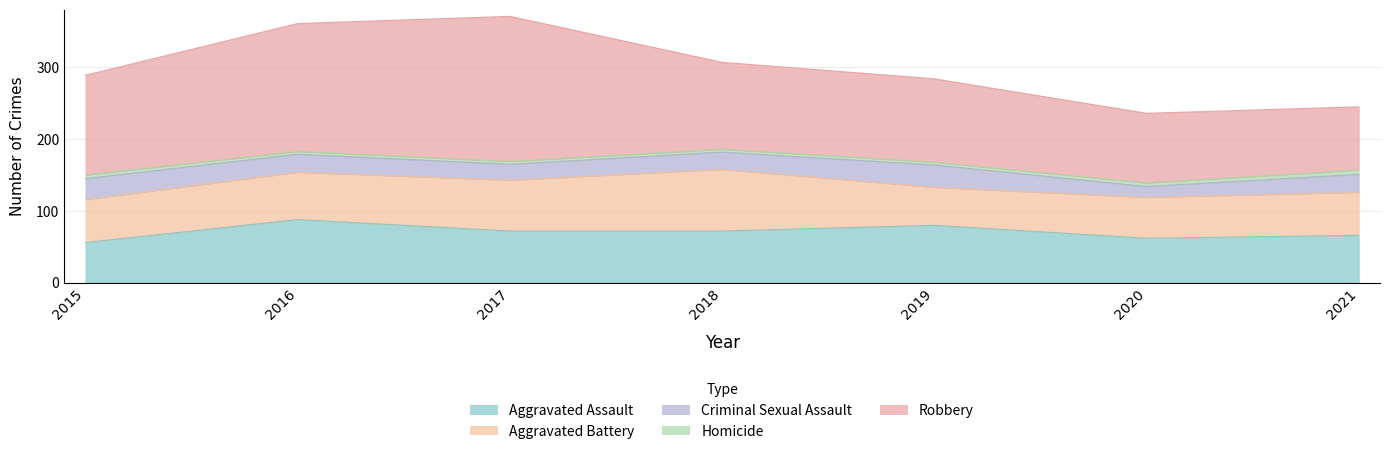

Does the chart have visible grid lines?

Yes